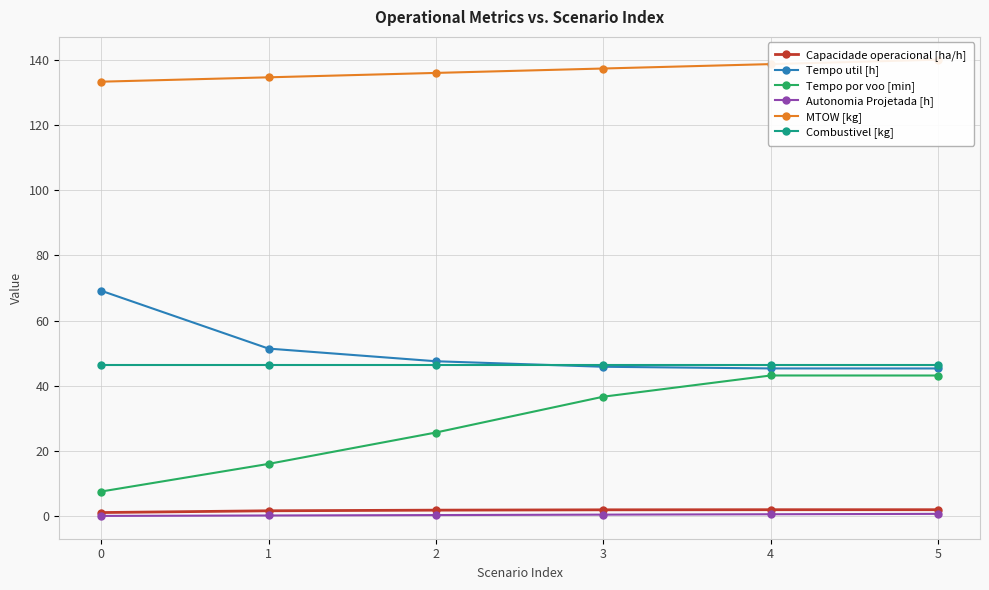

How many distinct data groups are displayed?

6